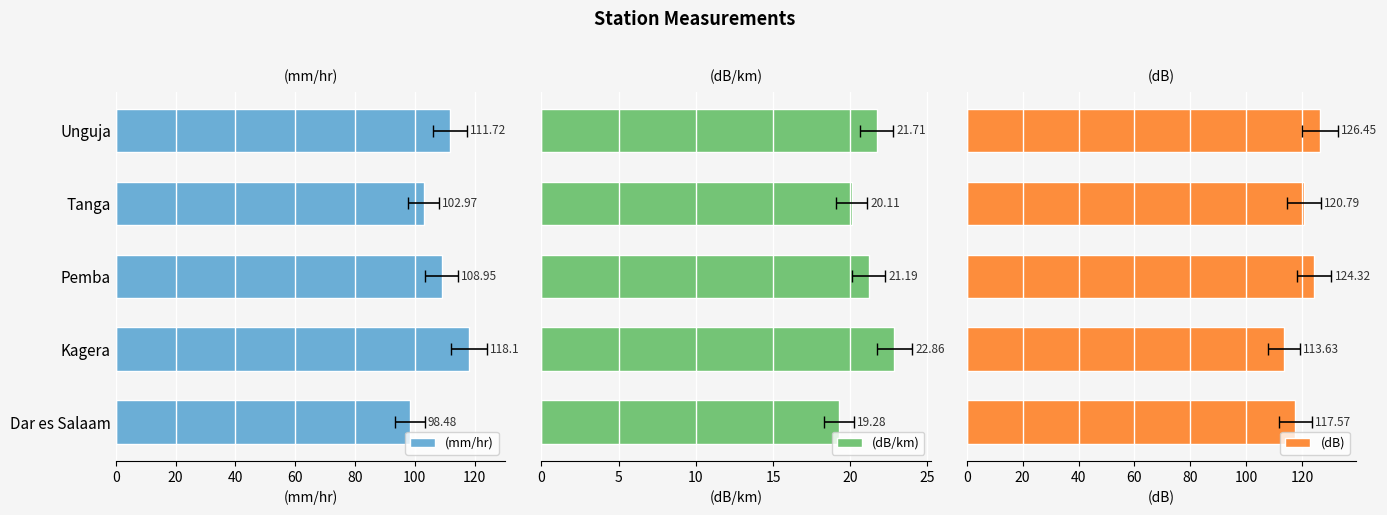

What is the maximum value shown in the chart?

126.5